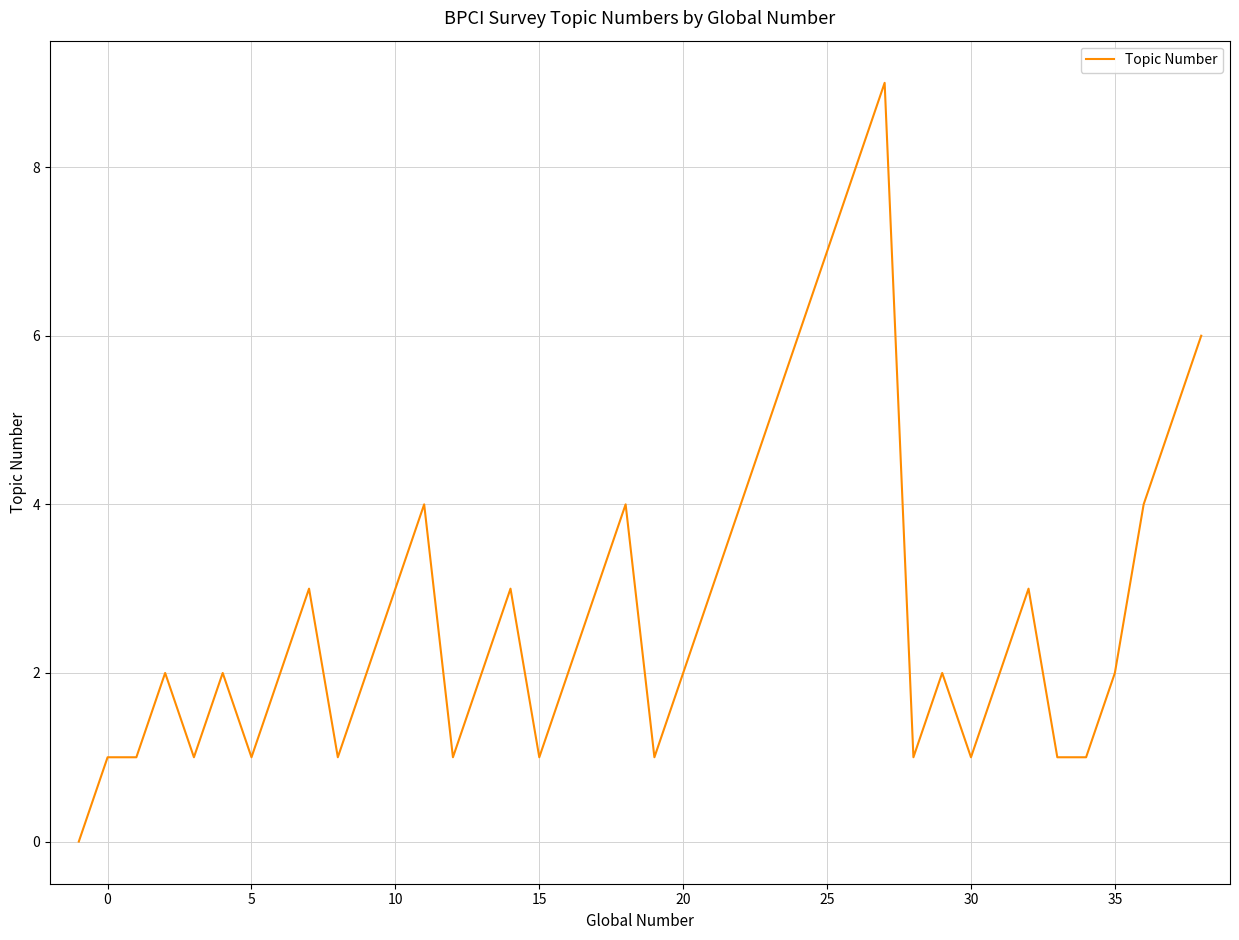

What is the maximum value shown in the chart?

9